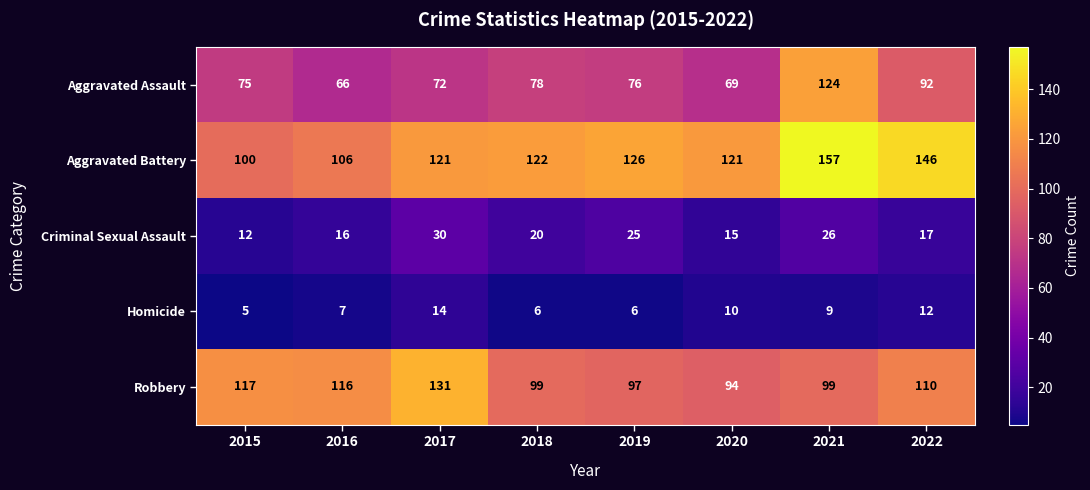

At which category is the sum across all series the highest?

2021